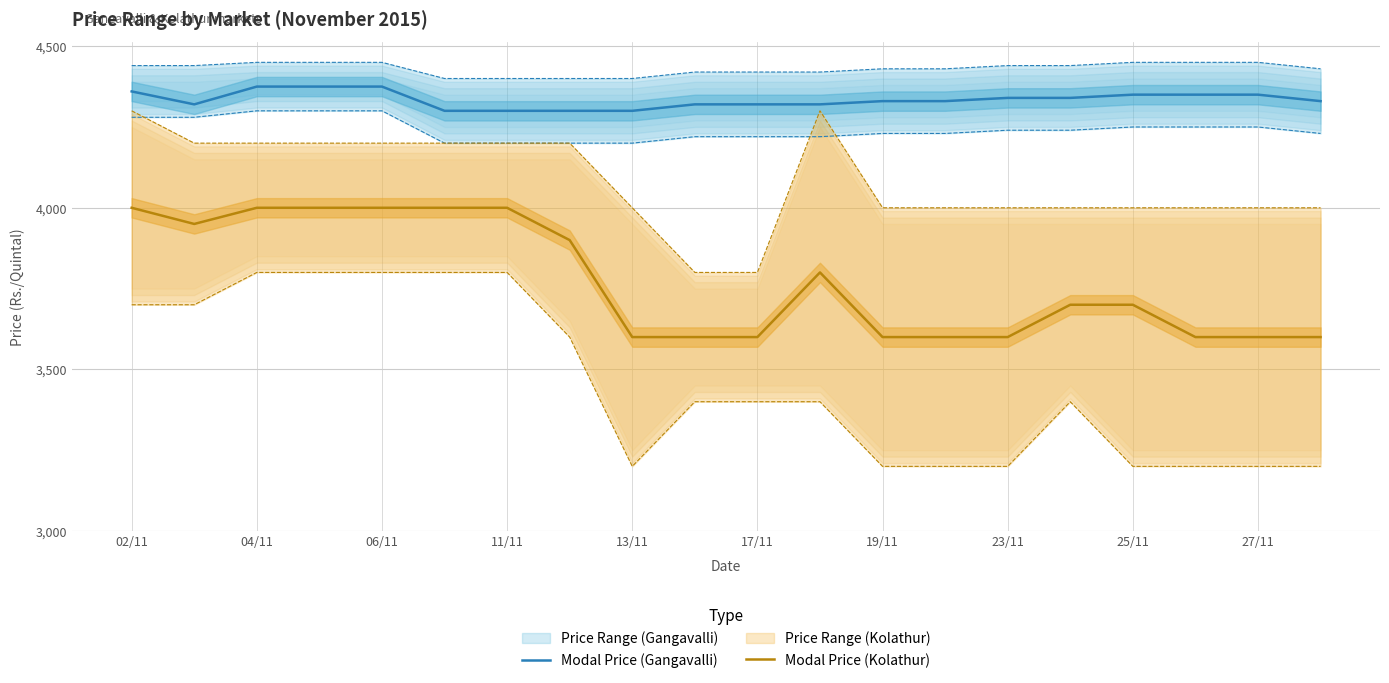

Rank the series by their maximum value, from highest to lowest.

Modal Price (Gangavalli), Modal Price (Kolathur)